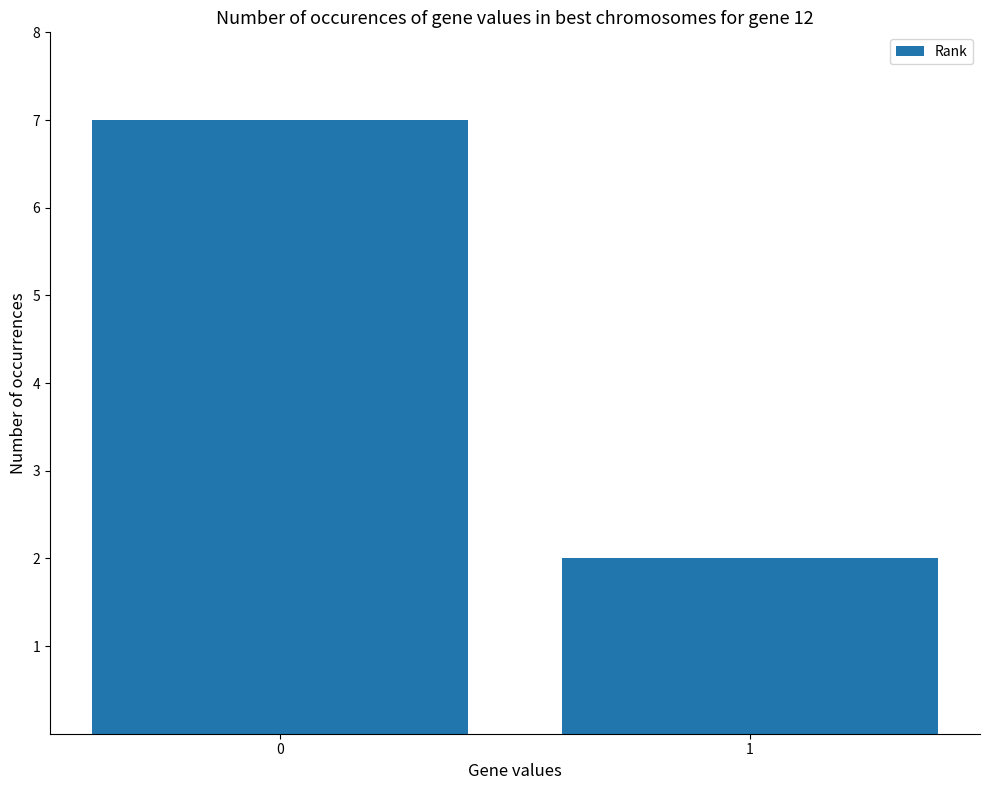

Are the bars grouped side by side (vs. stacked)?

No